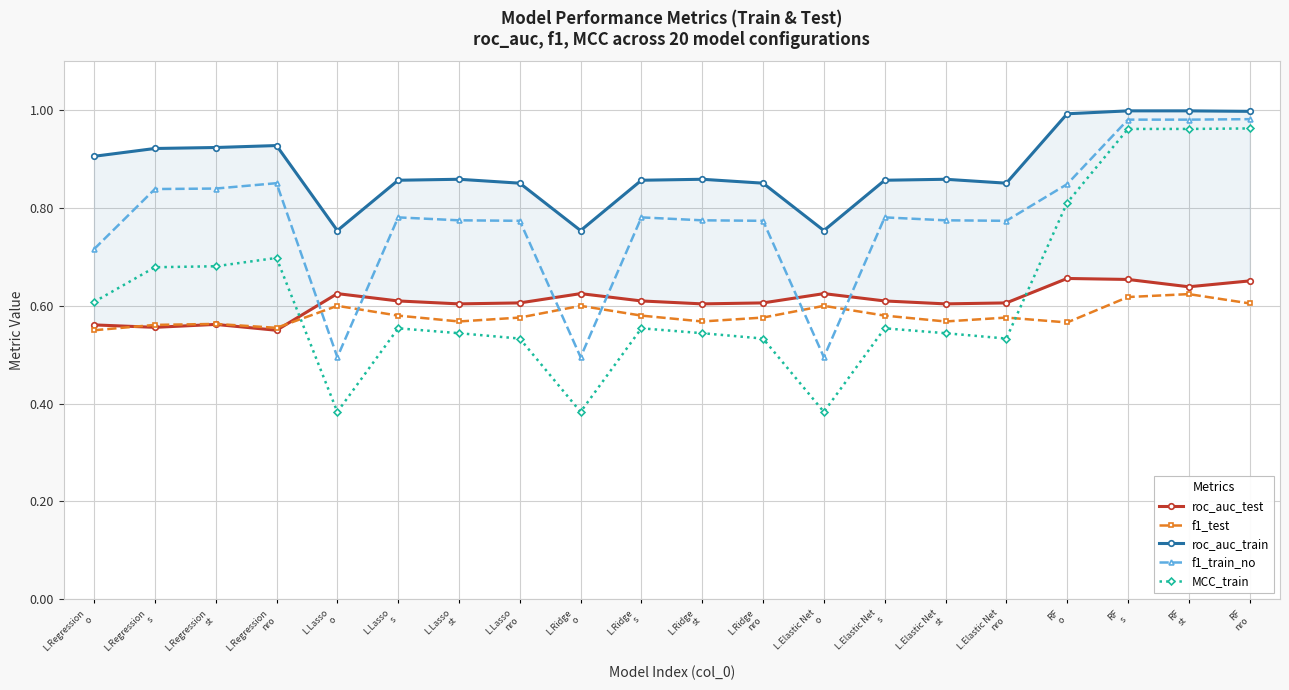

True or false: roc_auc_test and roc_auc_train intersect in this chart.

False